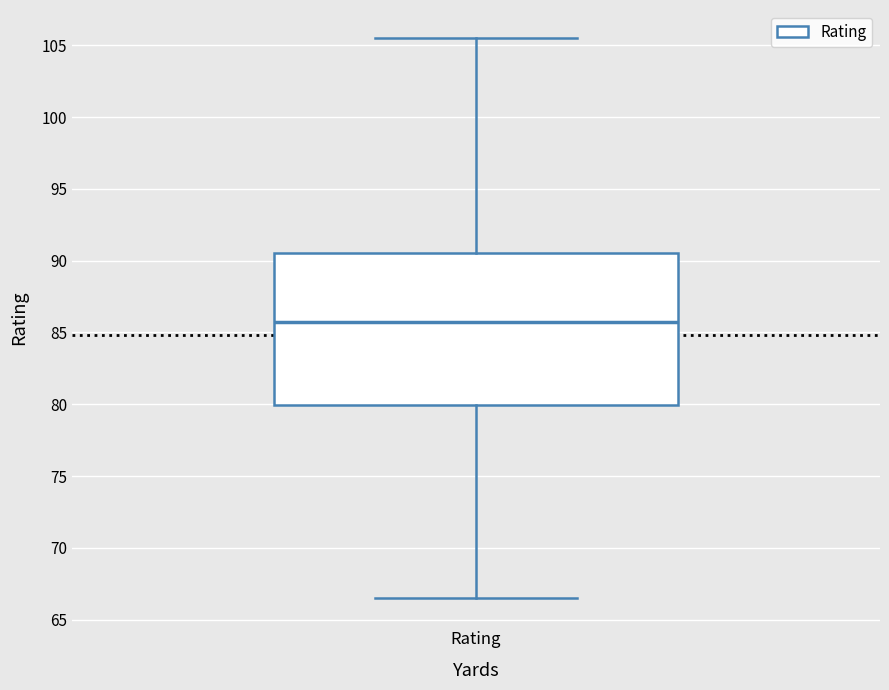

Transcribe this box plot: give where the median line is, the range the box spans, and where the two whiskers end, as read against the y-axis. The values are not printed on the chart, so give them approximately, as read against the axis.

median 85.5, box 80.0 to 90.5, whiskers 66.5 to 105.5